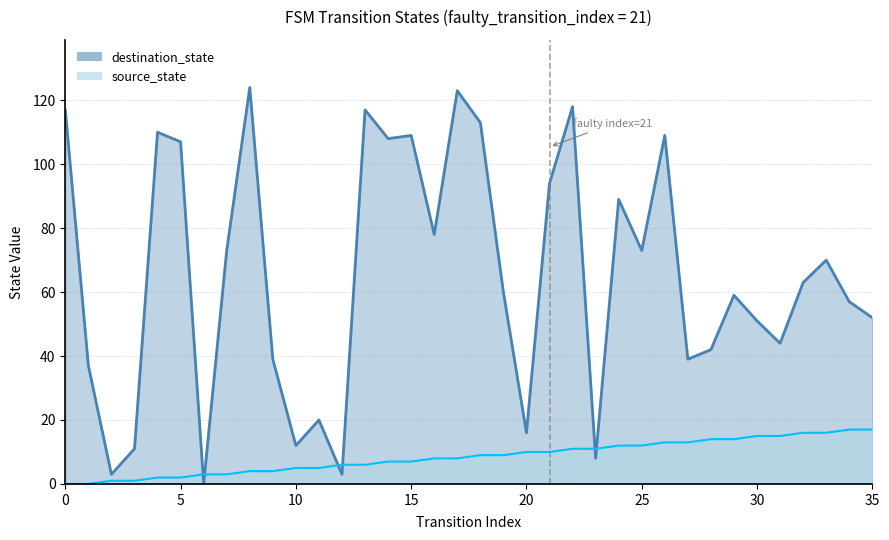

Reading right to left, what are all the values shown in this chart?

source_state: 35=17	34=17	33=16	32=16	31=15	30=15	29=14	28=14	27=13	26=13	25=12	24=12	23=11	22=11	21=10	20=10	19=9	18=9	17=8	16=8	15=7	14=7	13=6	12=6	11=5	10=5	9=4	8=4	7=3	6=3	5=2	4=2	3=1	2=1	1=0	0=0
destination_state: 35=52	34=57	33=70	32=63	31=44	30=51	29=59	28=42	27=39	26=109	25=73	24=89	23=8	22=118	21=94	20=16	19=60	18=113	17=123	16=78	15=109	14=108	13=117	12=3	11=20	10=12	9=39	8=124	7=73	6=0	5=107	4=110	3=11	2=3	1=37	0=117